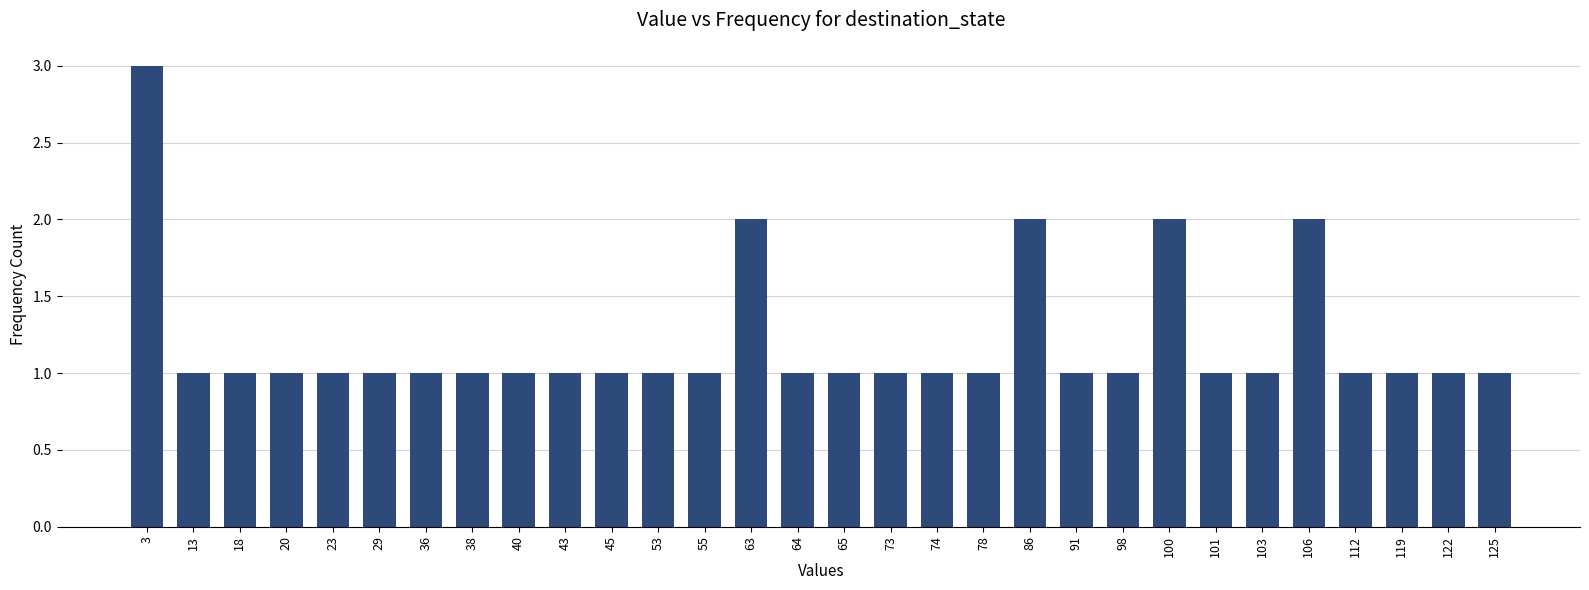

Is it true that the value at 45 is 1?

True